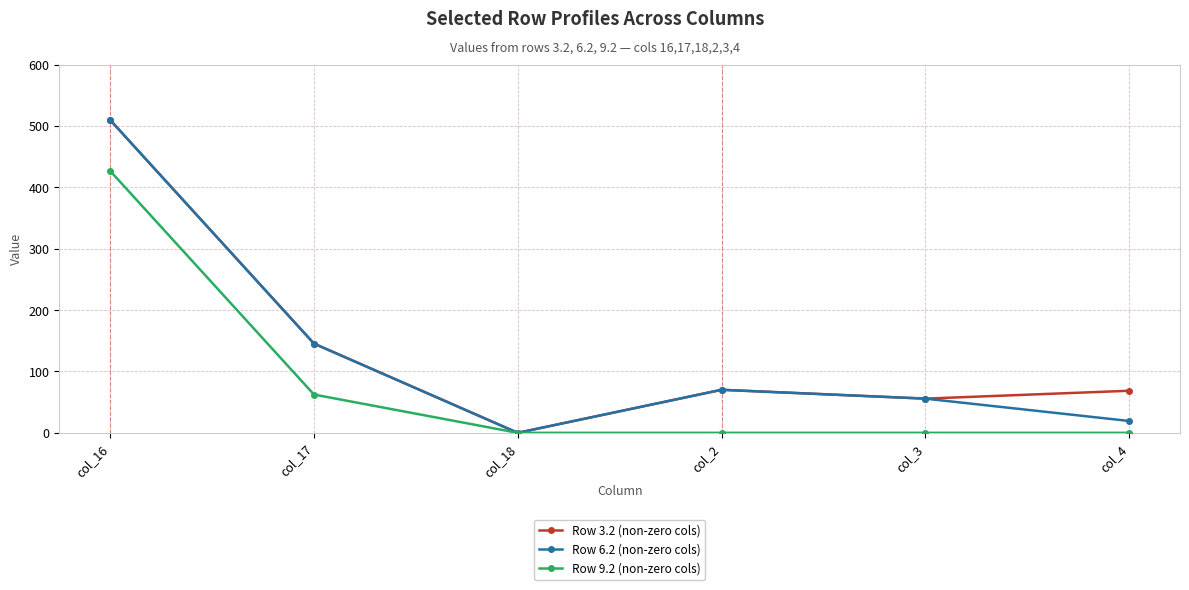

Is the value of Row 3.2 (non-zero cols) at col_16 greater than the value of Row 6.2 (non-zero cols) at col_4?

Yes